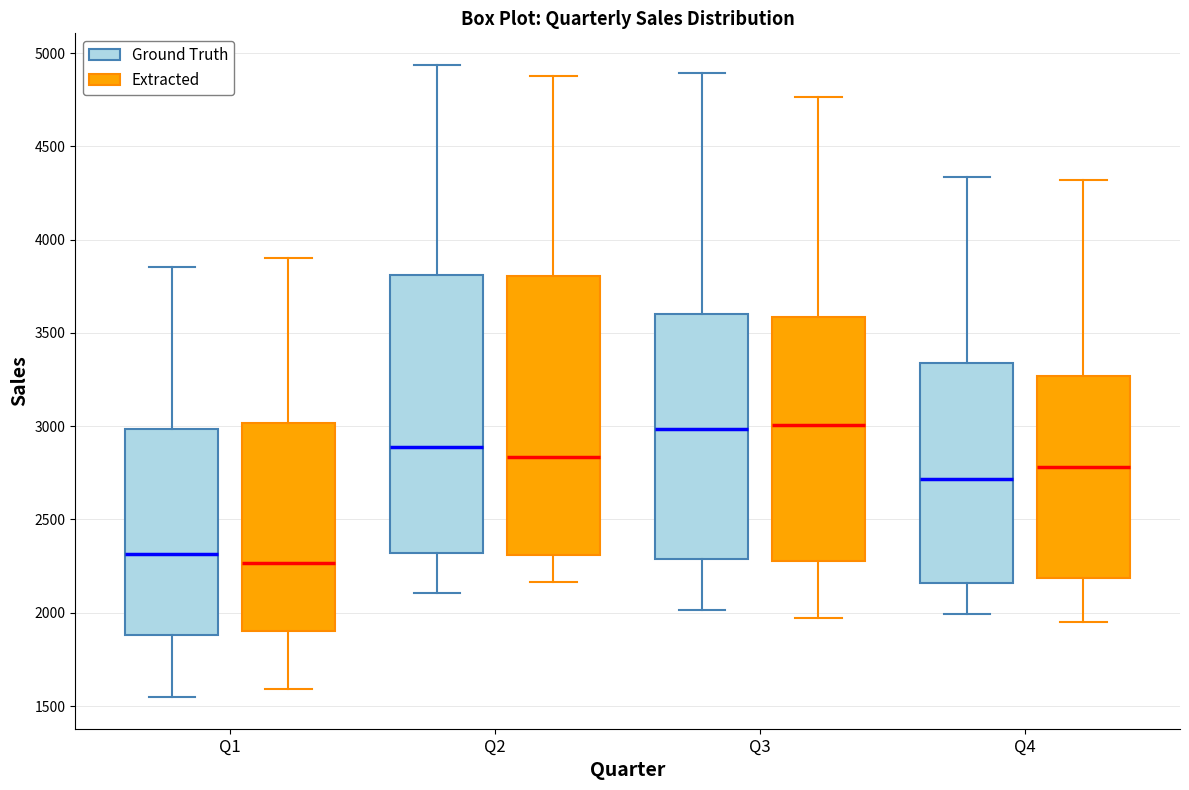

Where is the lower edge of the box for Q4 (Ground Truth) on the y-axis? The values are not printed on the chart, so give them approximately, as read against the axis.

2150